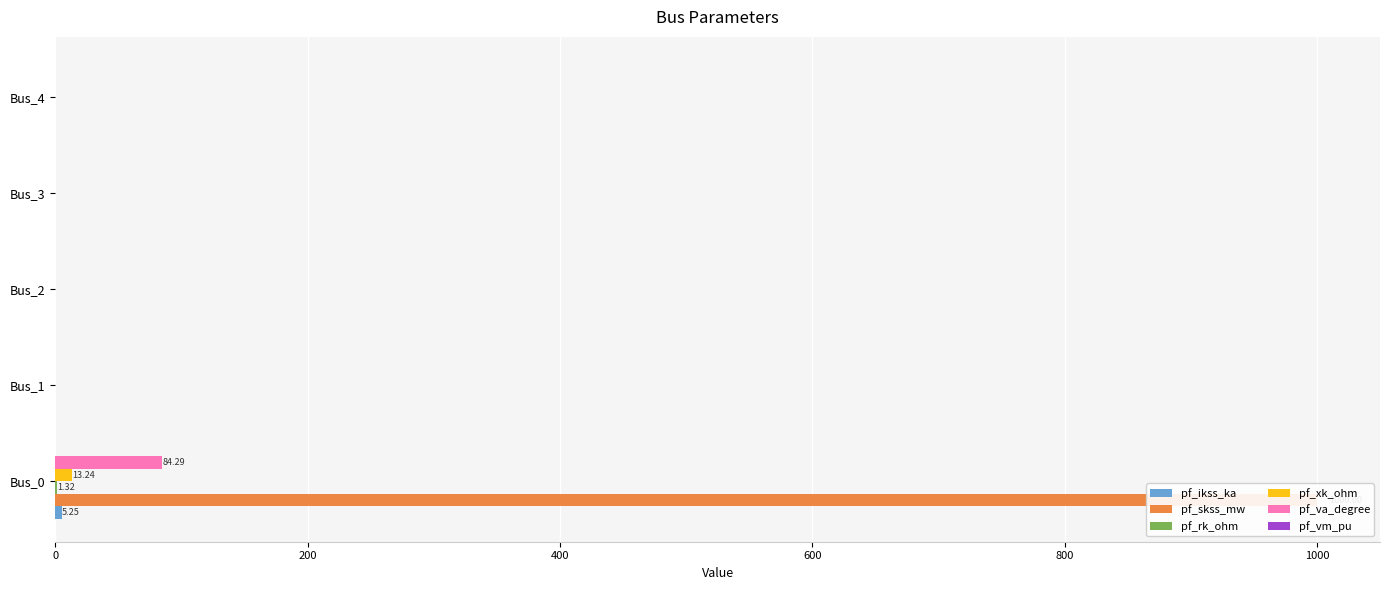

Rank the series by their maximum value, from lowest to highest.

pf_vm_pu, pf_rk_ohm, pf_ikss_ka, pf_xk_ohm, pf_va_degree, pf_skss_mw